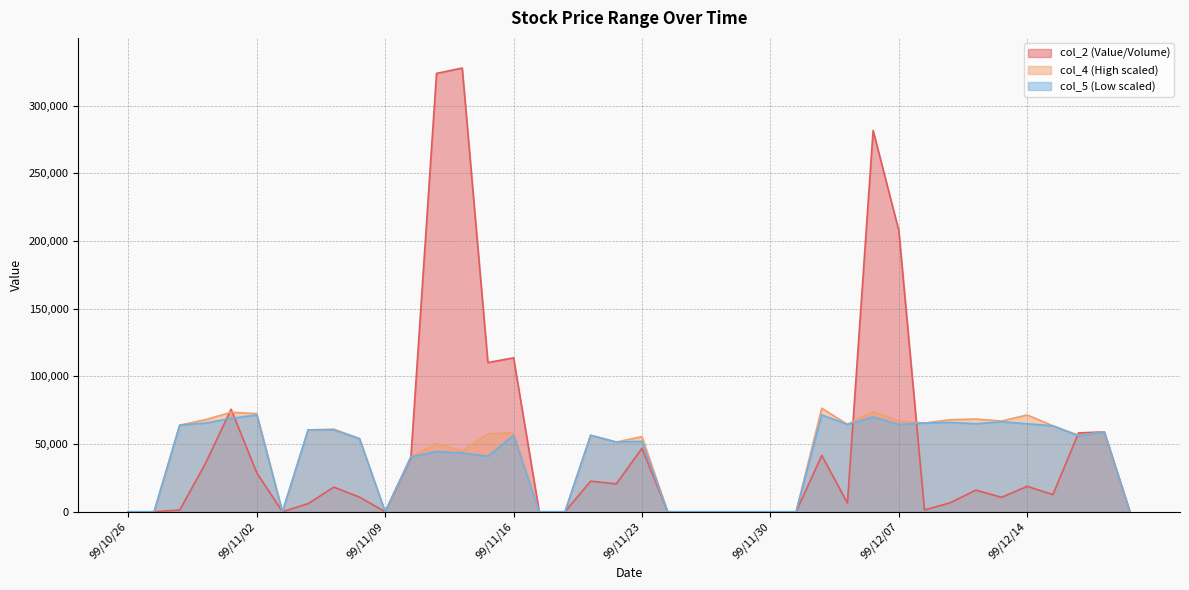

How many lines are shown in the chart?

3